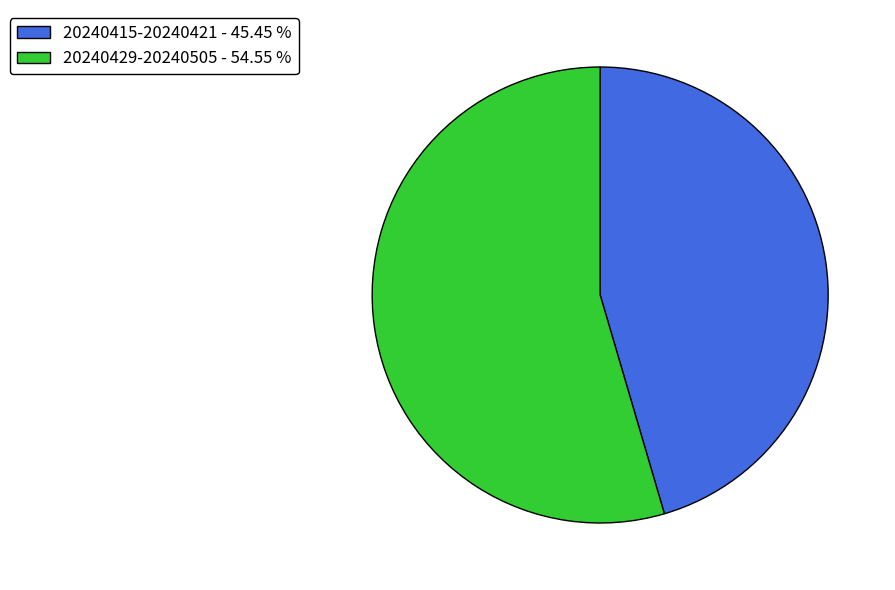

Approximately how many times larger is the value at 20240415-20240421 - 45.45 % compared to 20240429-20240505 - 54.55 %?

0.8